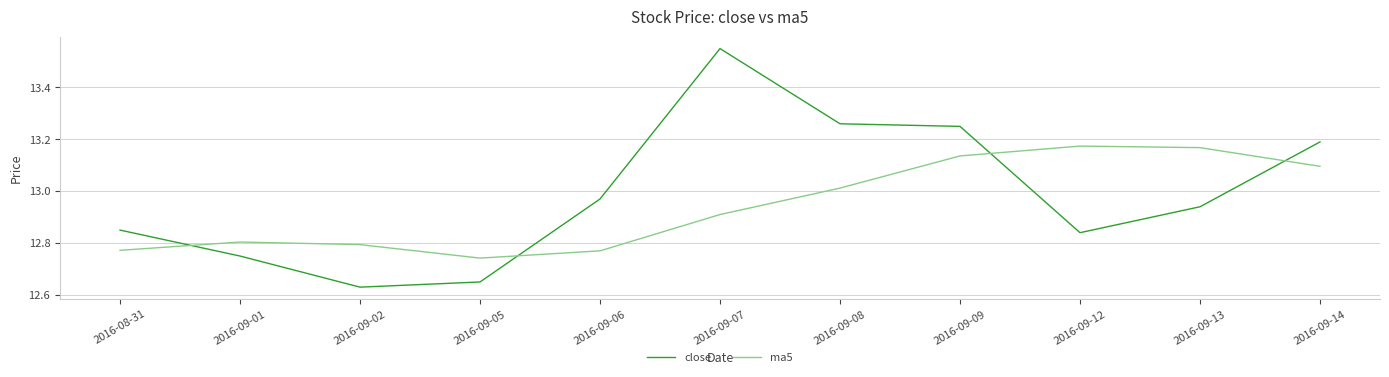

Is the value of close at 2016-09-01 greater than the value of ma5 at 2016-09-13?

No